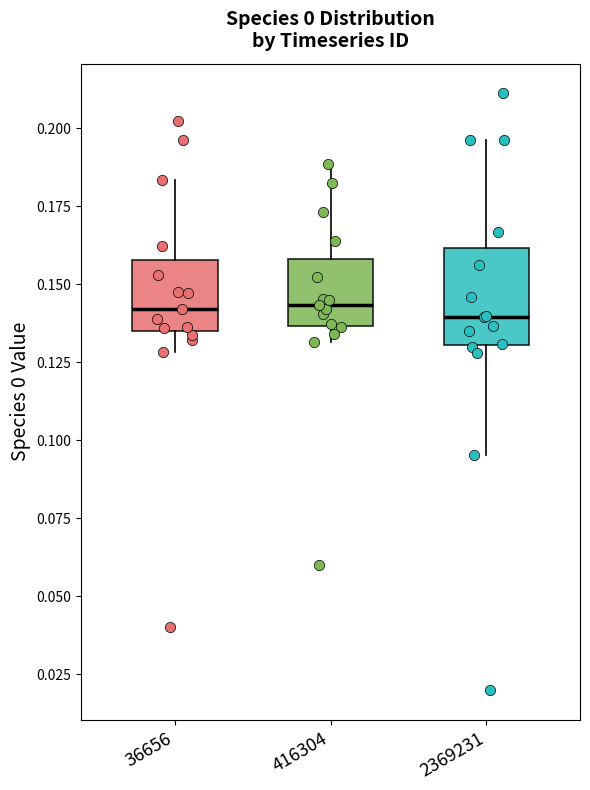

Reading left to right, transcribe this box plot: for each box, give where its median line is, the range the box spans, and where its two whiskers end, as read against the y-axis. The values are not printed on the chart, so give them approximately, as read against the axis.

36656: median 0.140, box 0.135 to 0.160, whiskers 0.130 to 0.185
416304: median 0.145, box 0.135 to 0.160, whiskers 0.130 to 0.190
2369231: median 0.140, box 0.130 to 0.160, whiskers 0.095 to 0.195